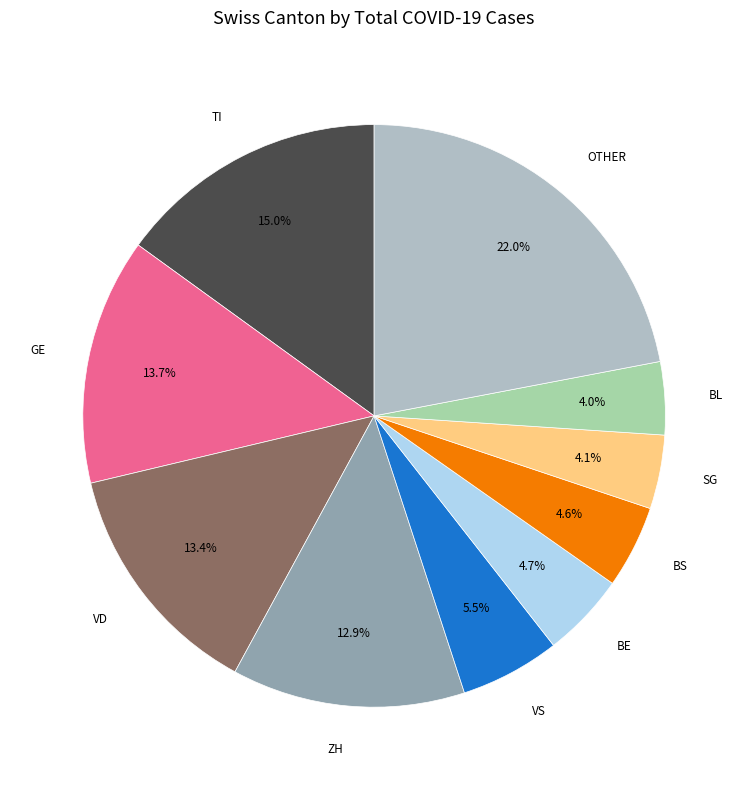

Does any single category account for the majority?

No